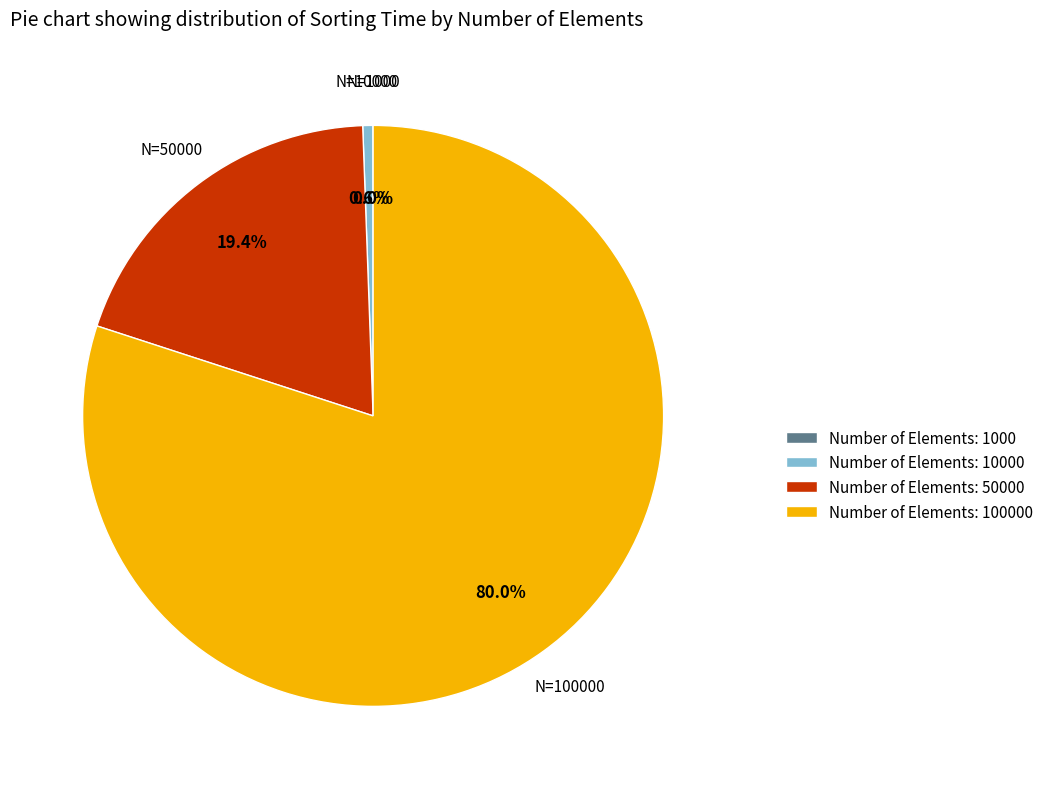

To the nearest percent, what is the difference between the largest and smallest slice percentages?

80%